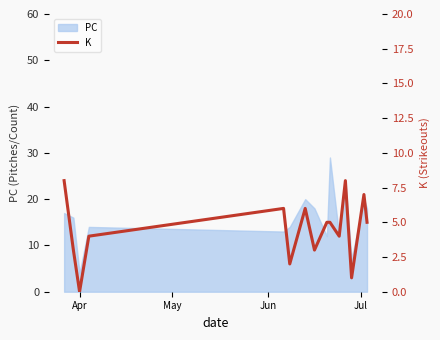

What is the lowest value of the PC series?

4